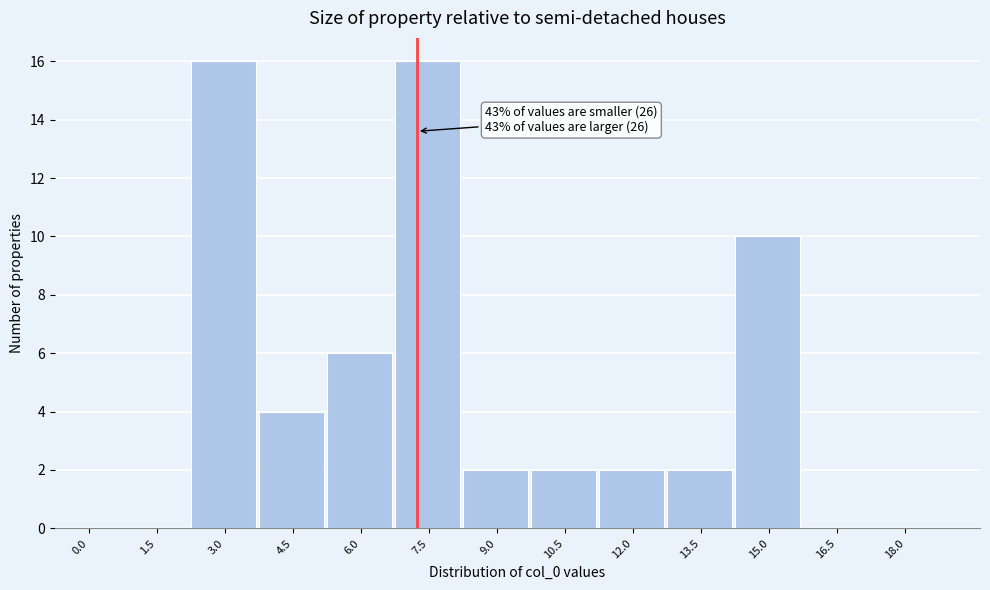

Reading left to right, list all the values displayed in this chart.

0.0=0	1.5=0	3.0=16	4.5=4	6.0=6	7.5=16	9.0=2	10.5=2	12.0=2	13.5=2	15.0=10	16.5=0	18.0=0